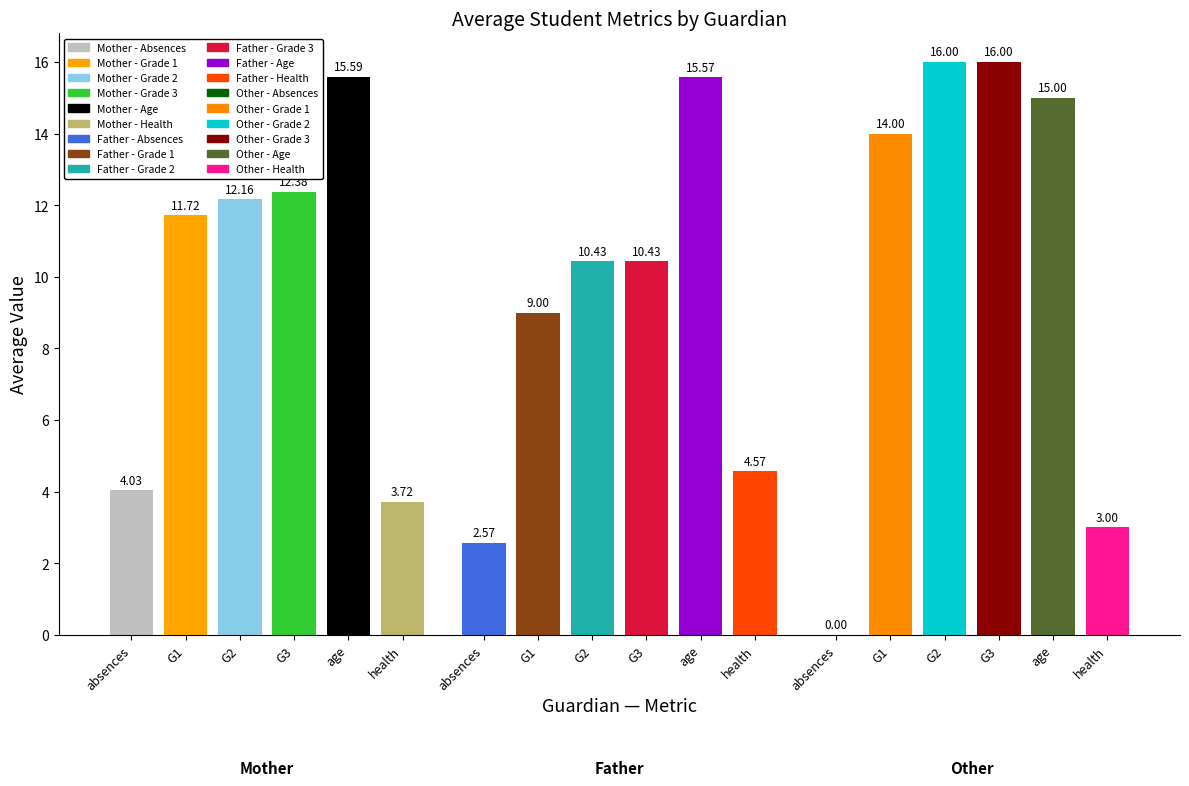

Are the bars grouped side by side (vs. stacked)?

Yes